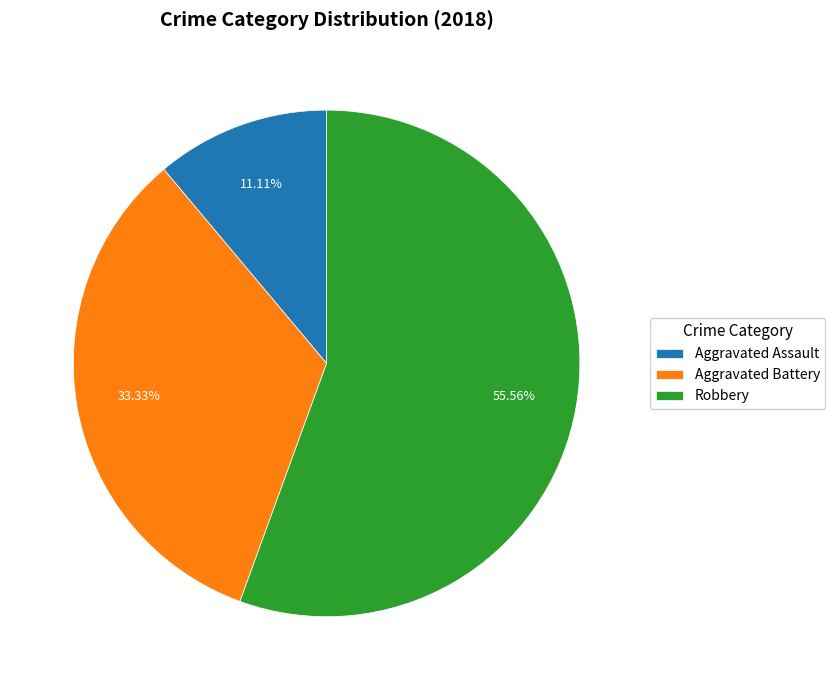

To the nearest percent, what is the average slice percentage?

33%